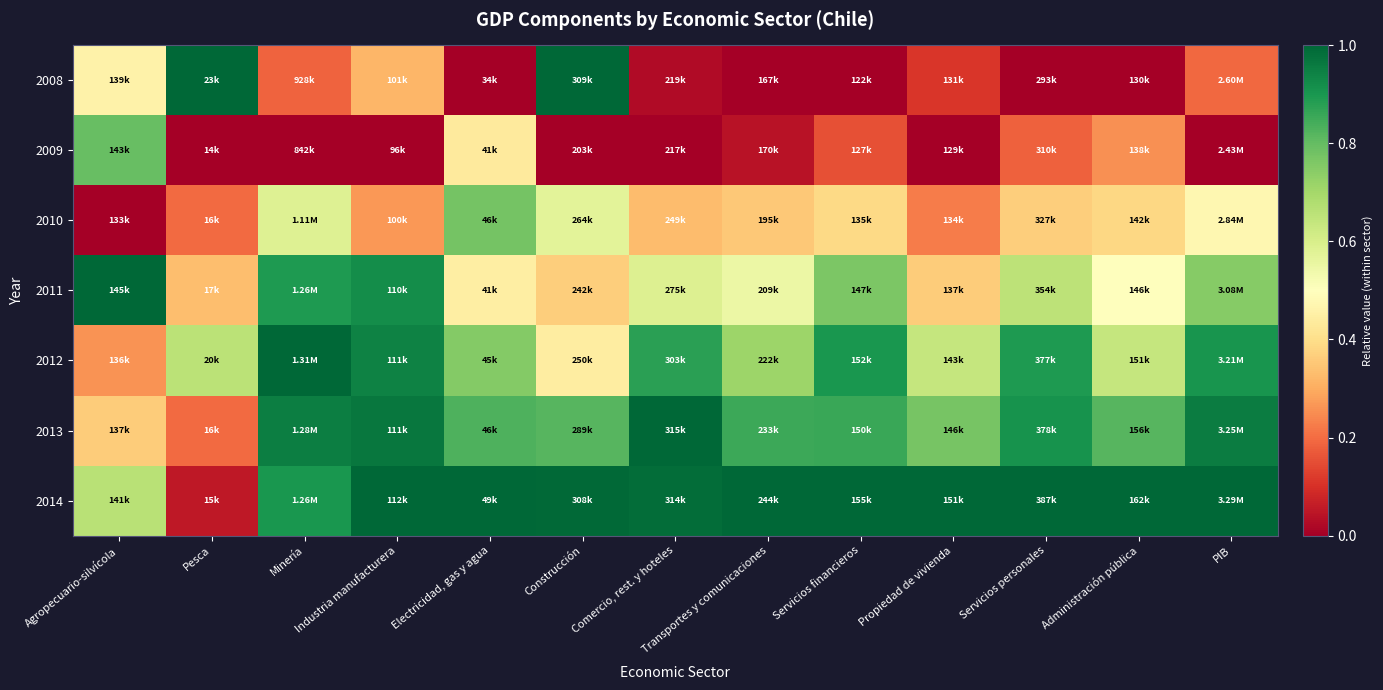

Count the number of categories in the chart.

13